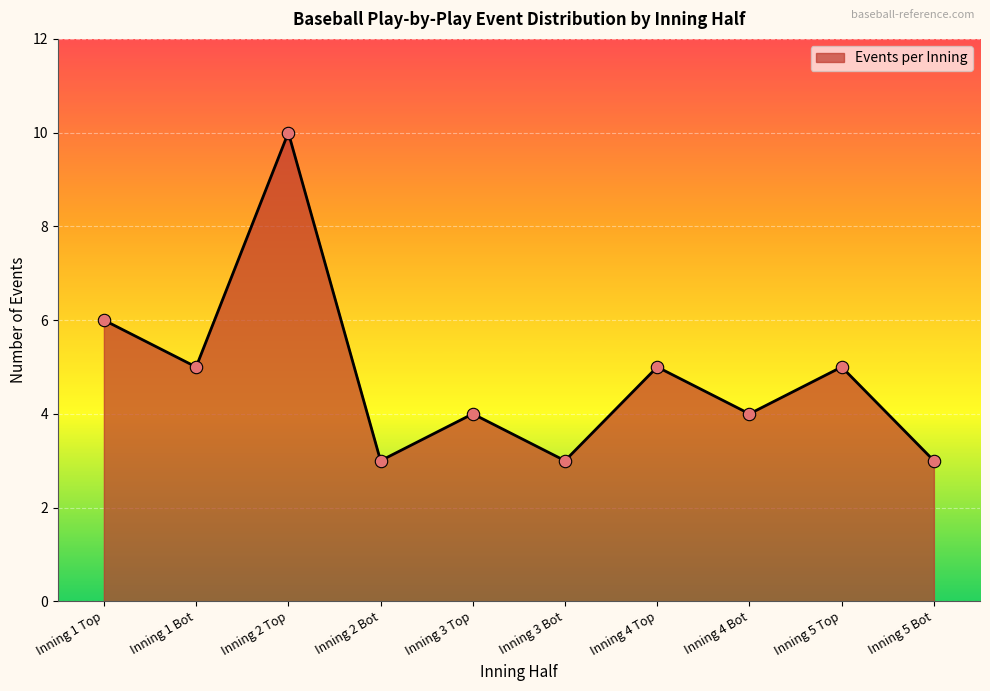

What is the change in value from Inning 4 Bot to Inning 5 Top?

+1